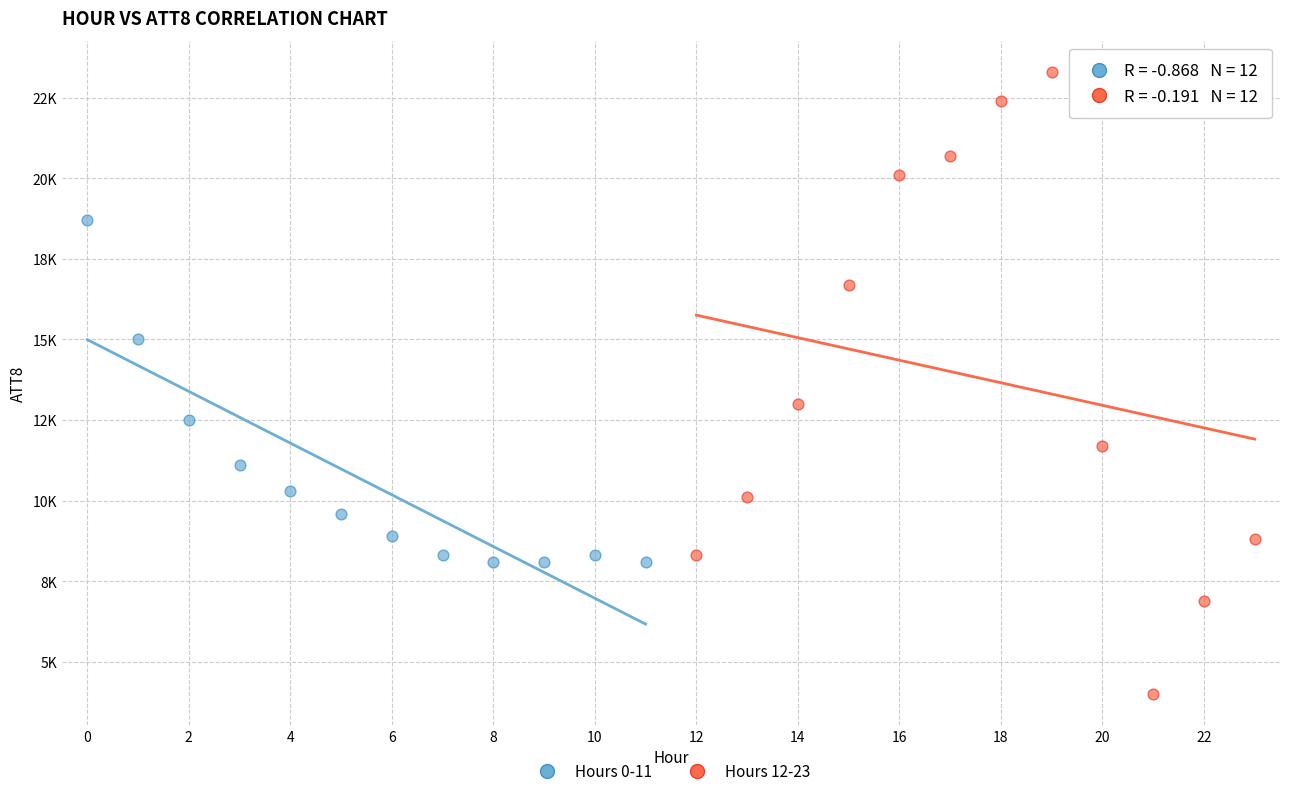

What are all the series names shown in the legend?

Hours 0-11, Hours 12-23